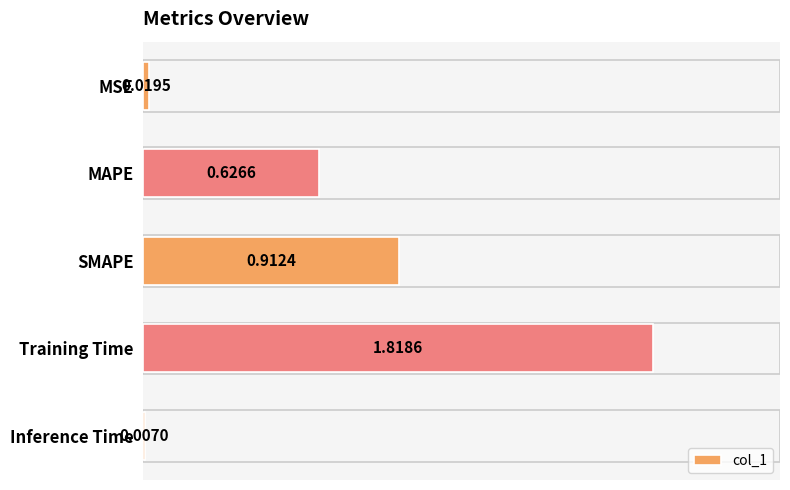

What is the label of the 1st bar from the bottom?

Inference Time